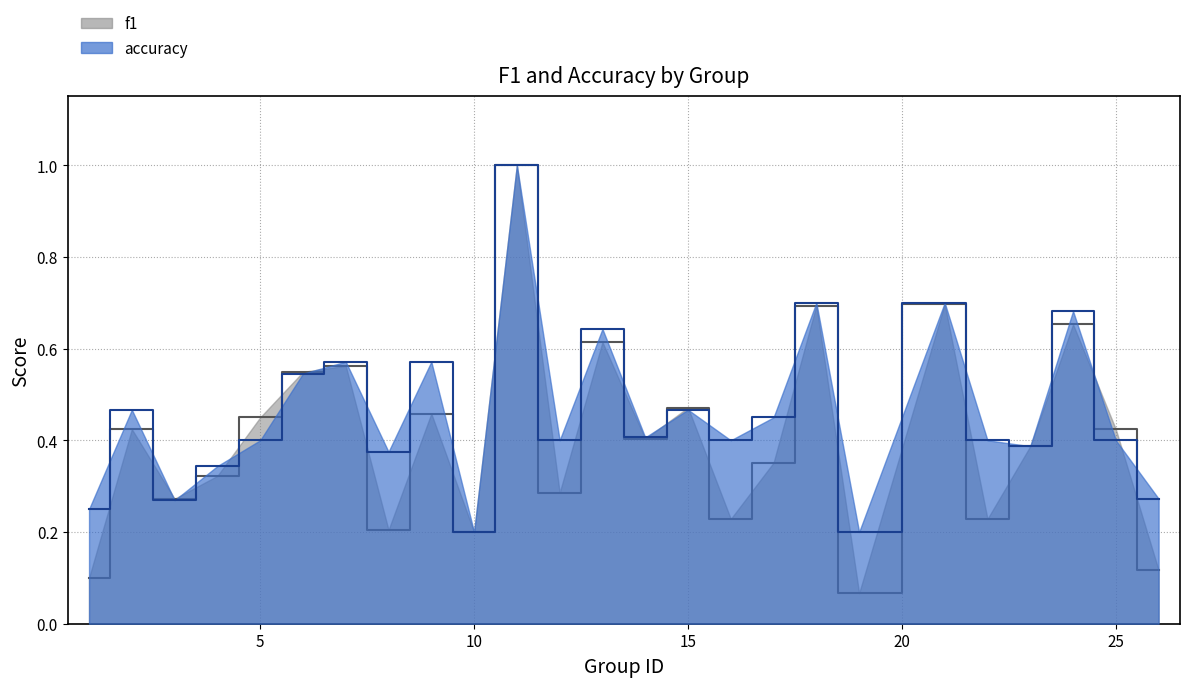

What is the average value of the f1 series?

0.4